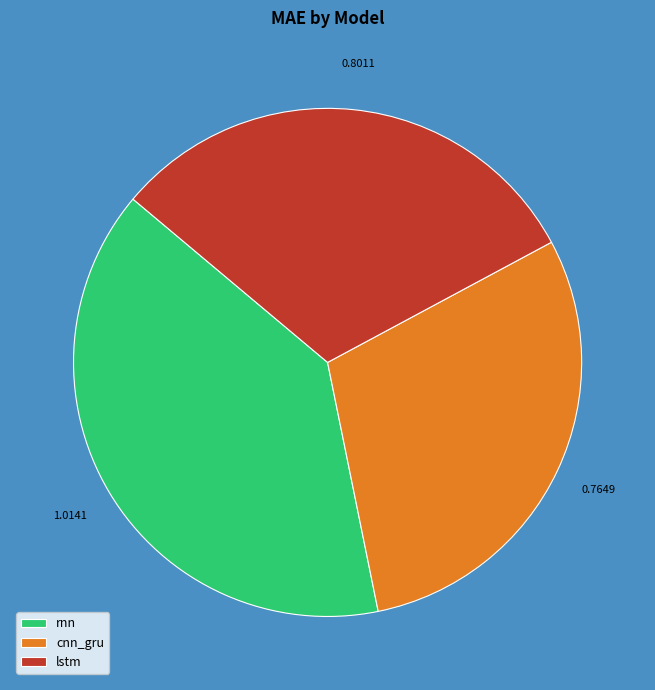

How many segments does this pie chart have?

3